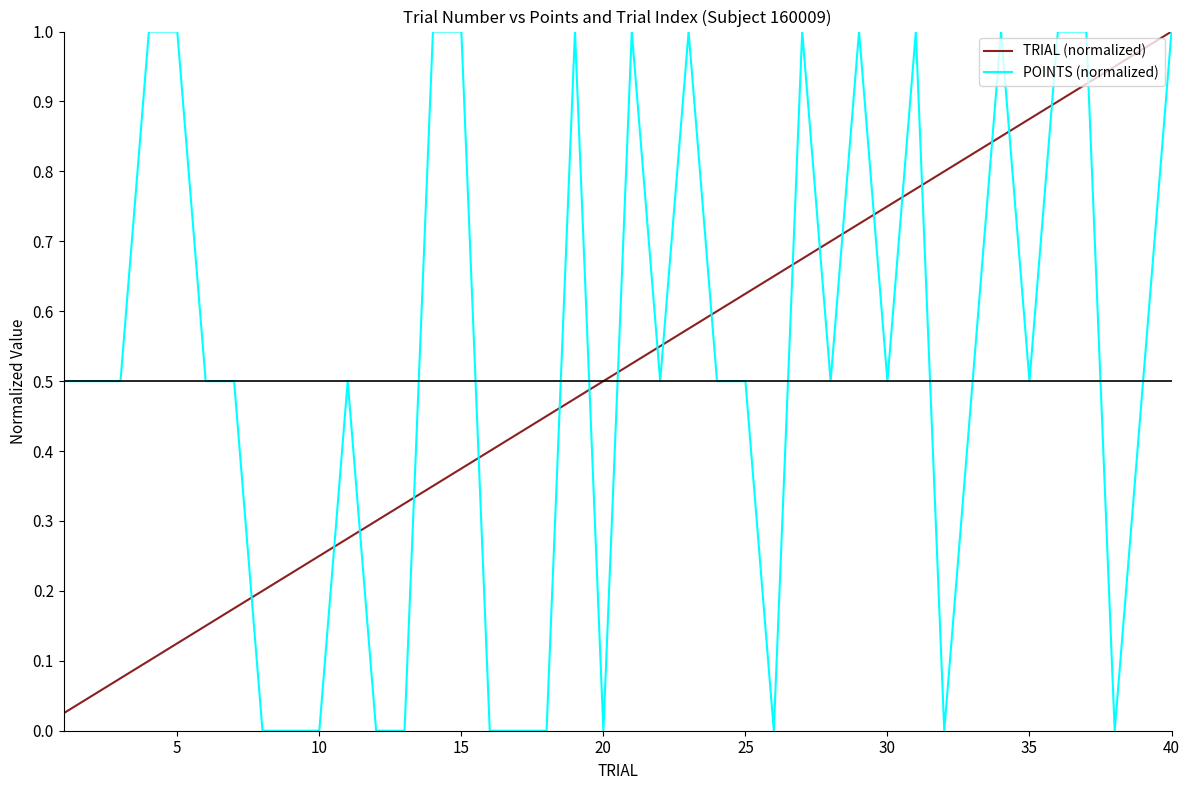

Rank the series by their average value, from lowest to highest.

TRIAL (normalized), POINTS (normalized)